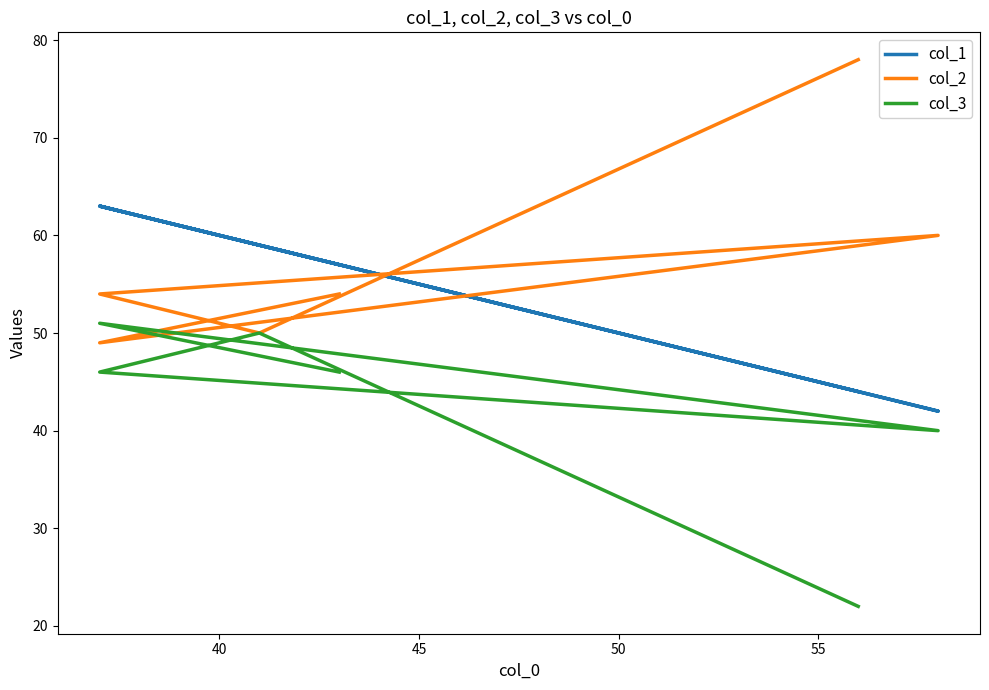

What is the difference between the maximum and minimum values in the col_1 series?

21